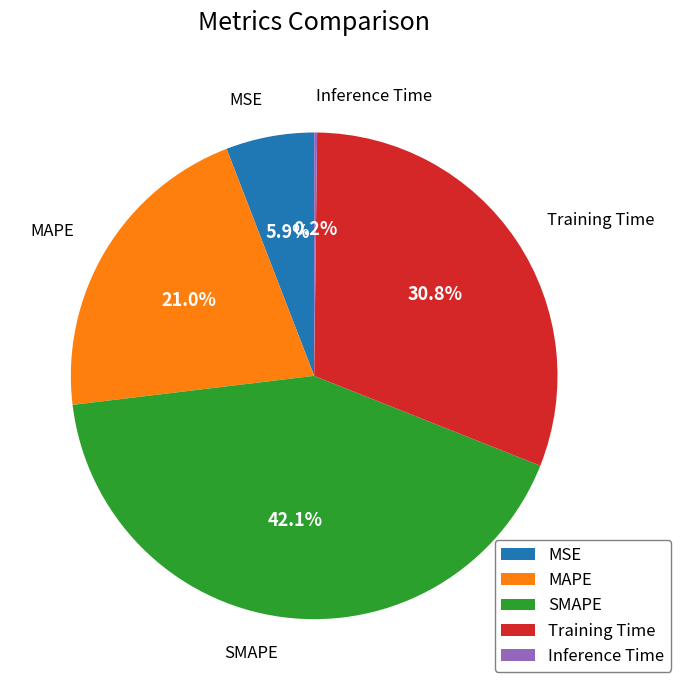

To the nearest percent, what is the average slice percentage?

20%